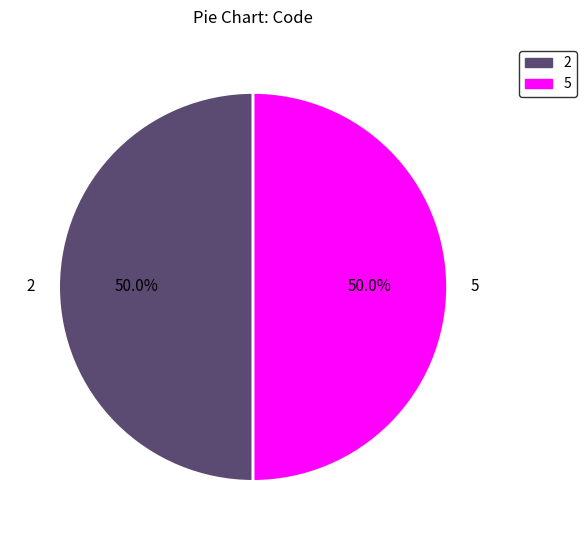

How much of the chart is everything except 2?

50.0%